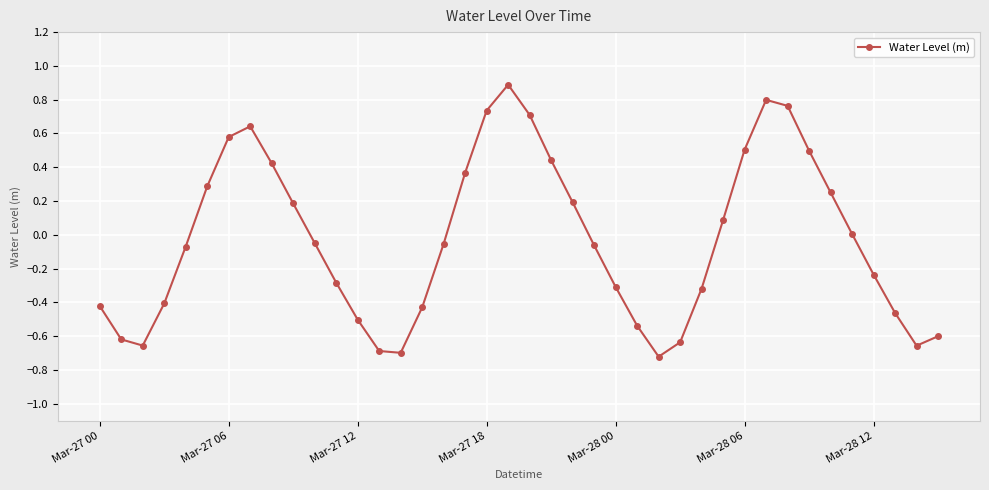

How many points are lower than both their immediate neighbors (excluding endpoints)?

4